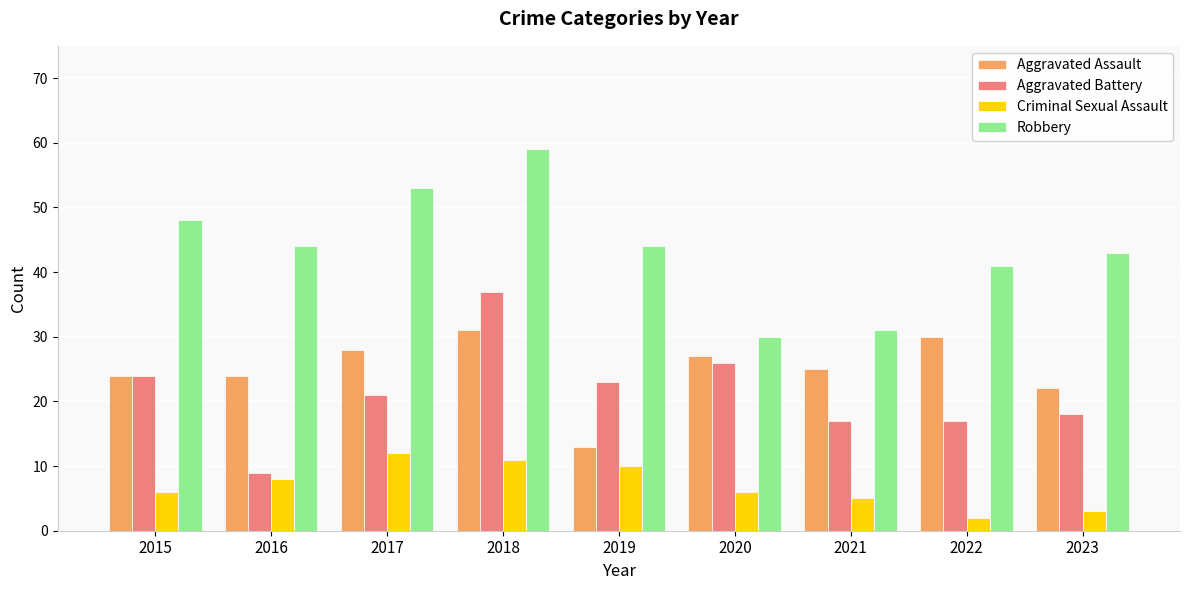

What is the difference between the highest and lowest values at 2016?

36